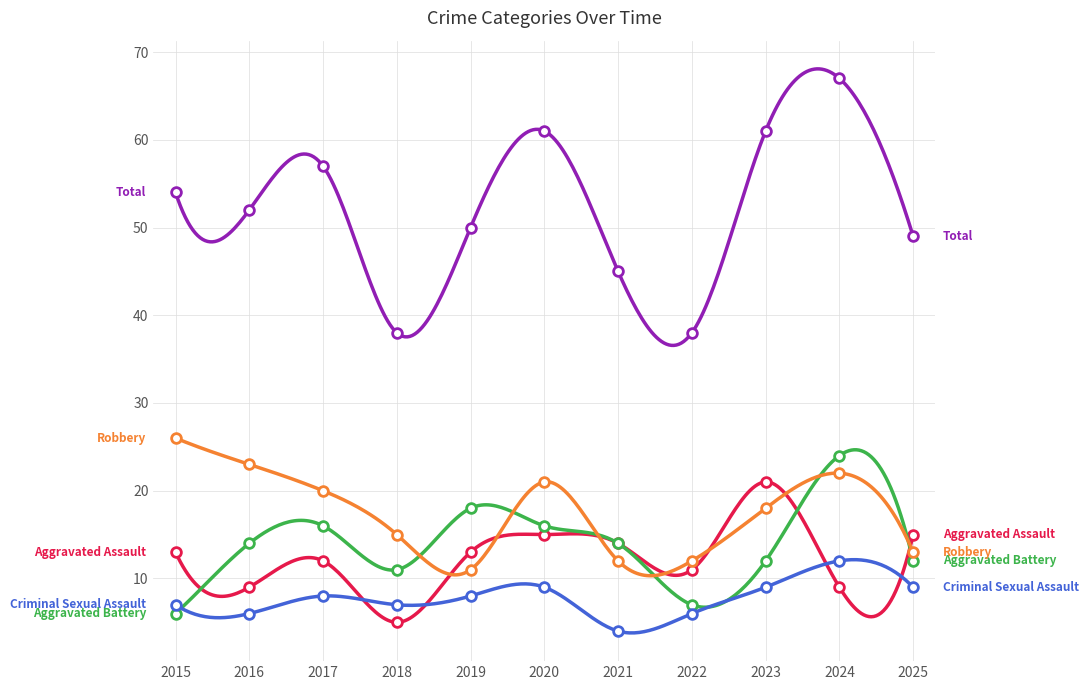

At which category does Total reach its first local peak?

2017